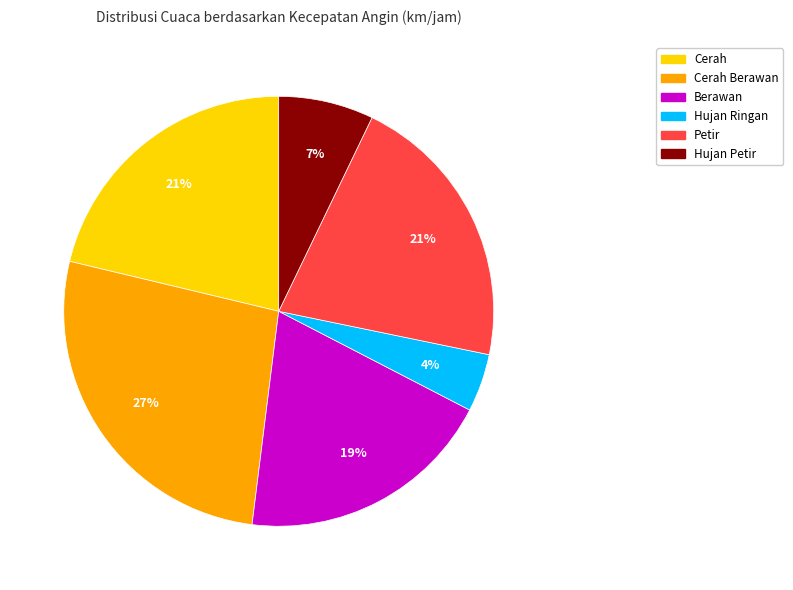

How many segments does this pie chart have?

6